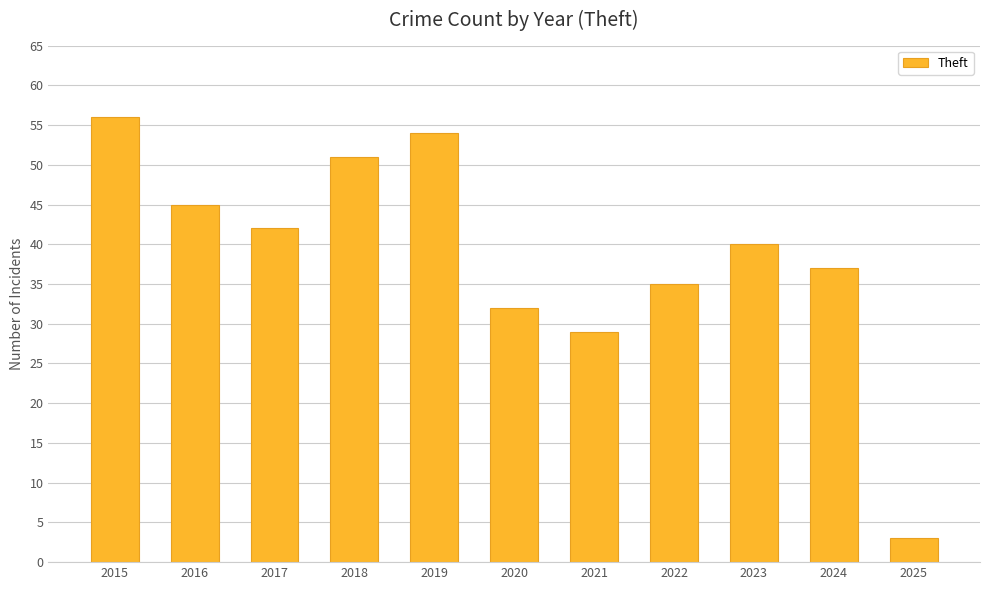

Reading left to right, transcribe all the data shown in this chart.

2015=56	2016=45	2017=42	2018=51	2019=54	2020=32	2021=29	2022=35	2023=40	2024=37	2025=3